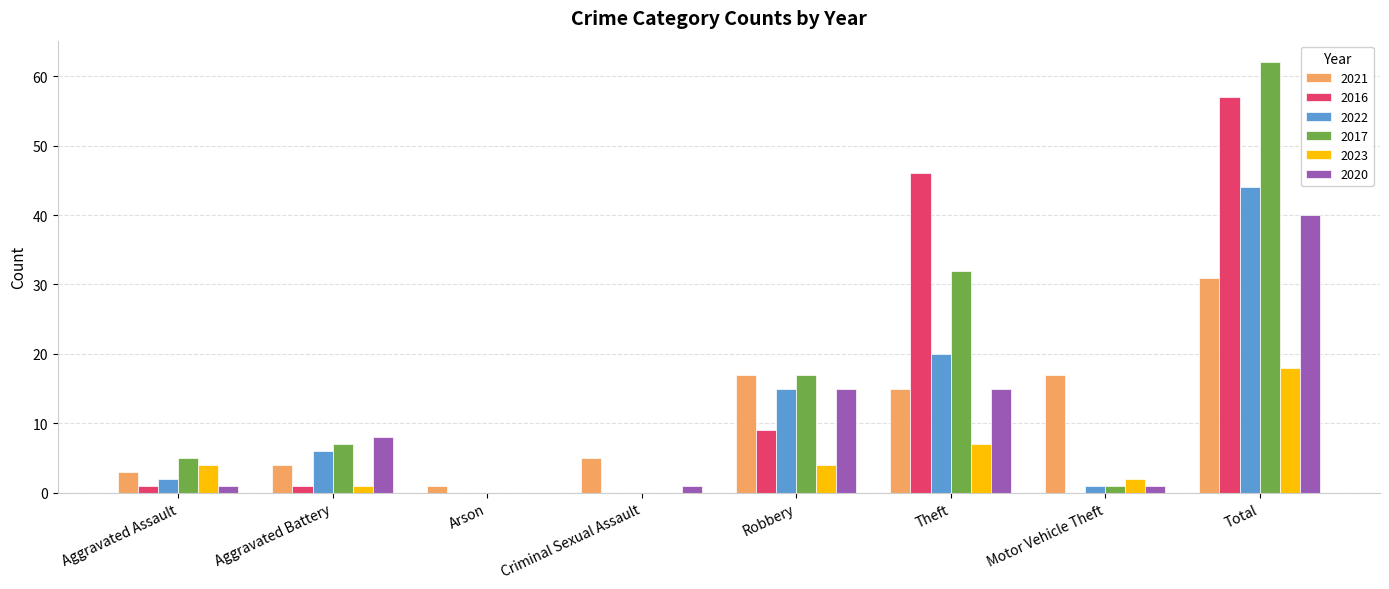

Which label corresponds to the largest value in the chart?

Total